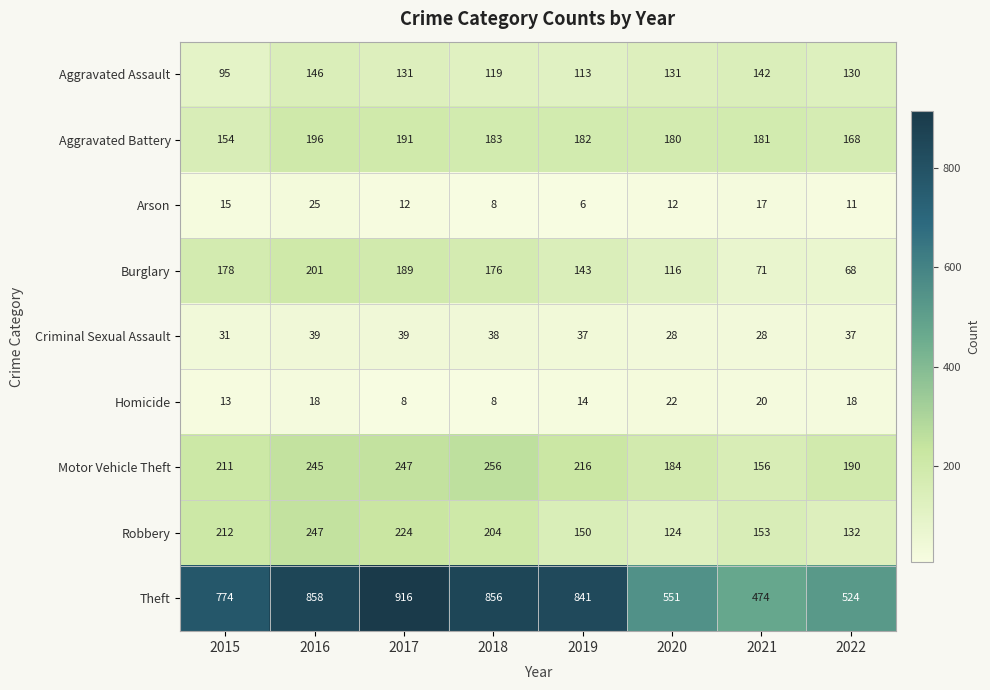

How many categories are shown in the chart?

8